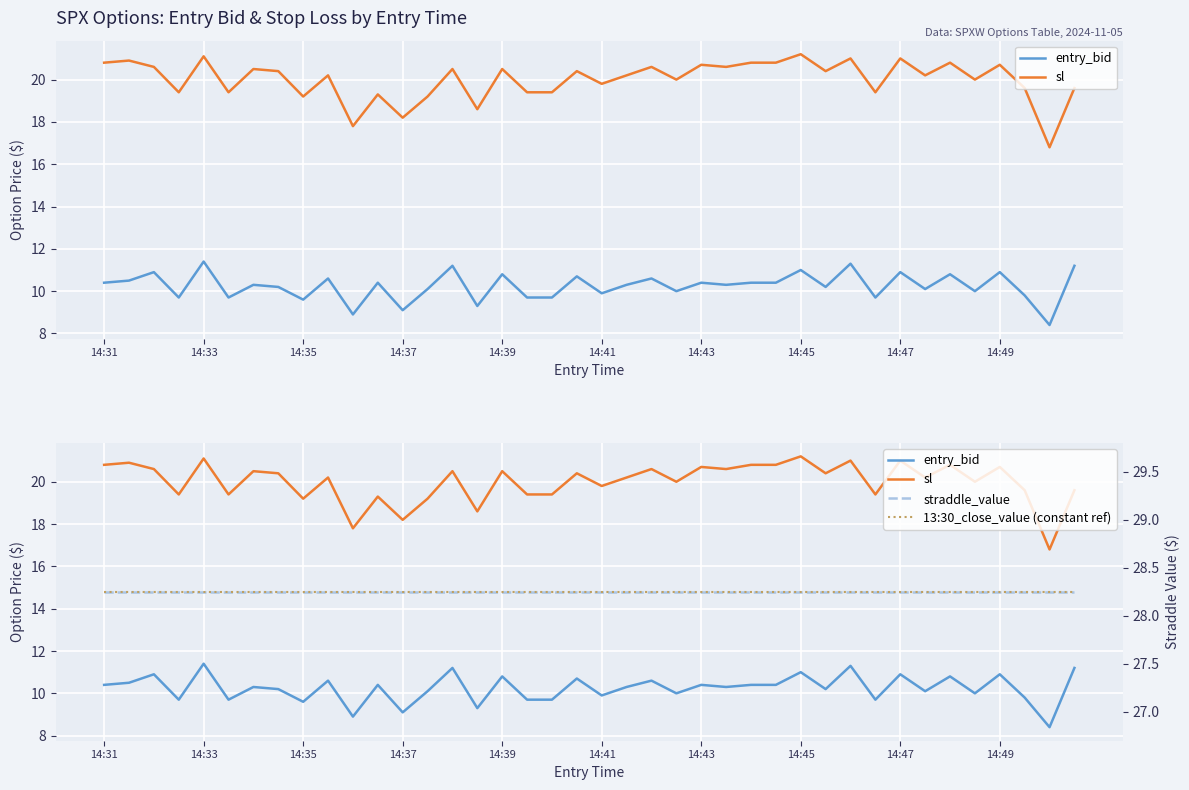

How many distinct data groups are displayed?

4